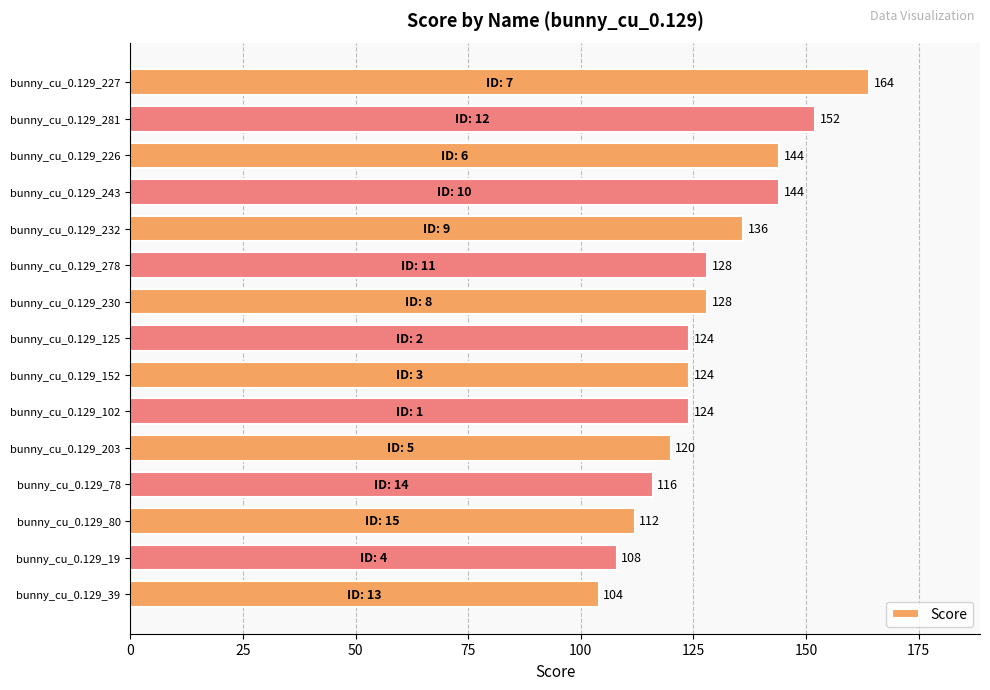

What is the maximum value shown in the chart?

164